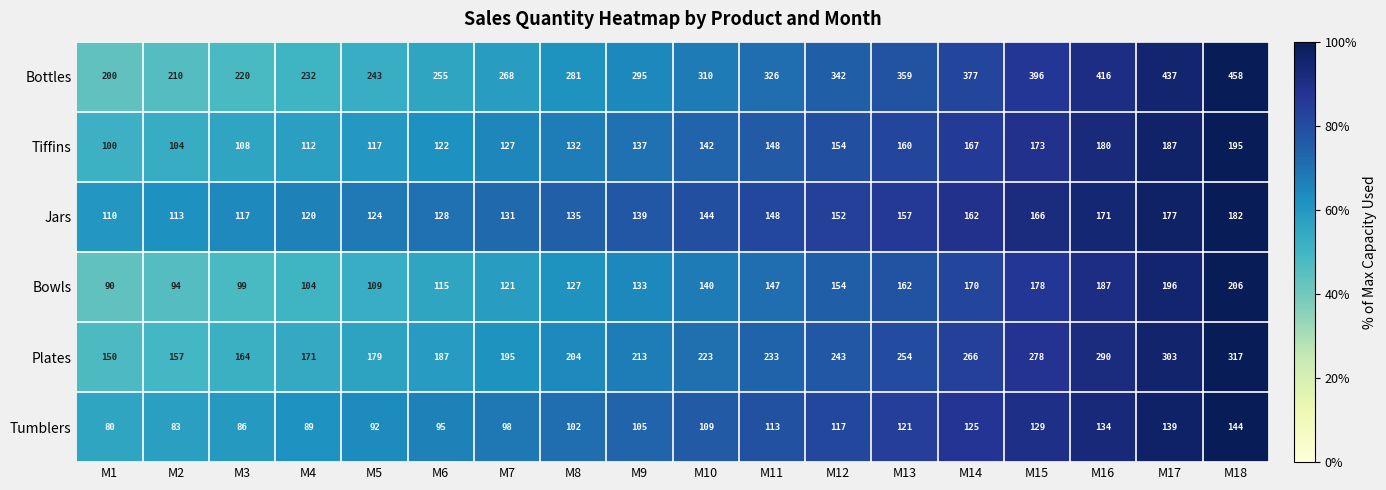

Rank the series by their maximum value, from lowest to highest.

Tumblers, Jars, Tiffins, Bowls, Plates, Bottles